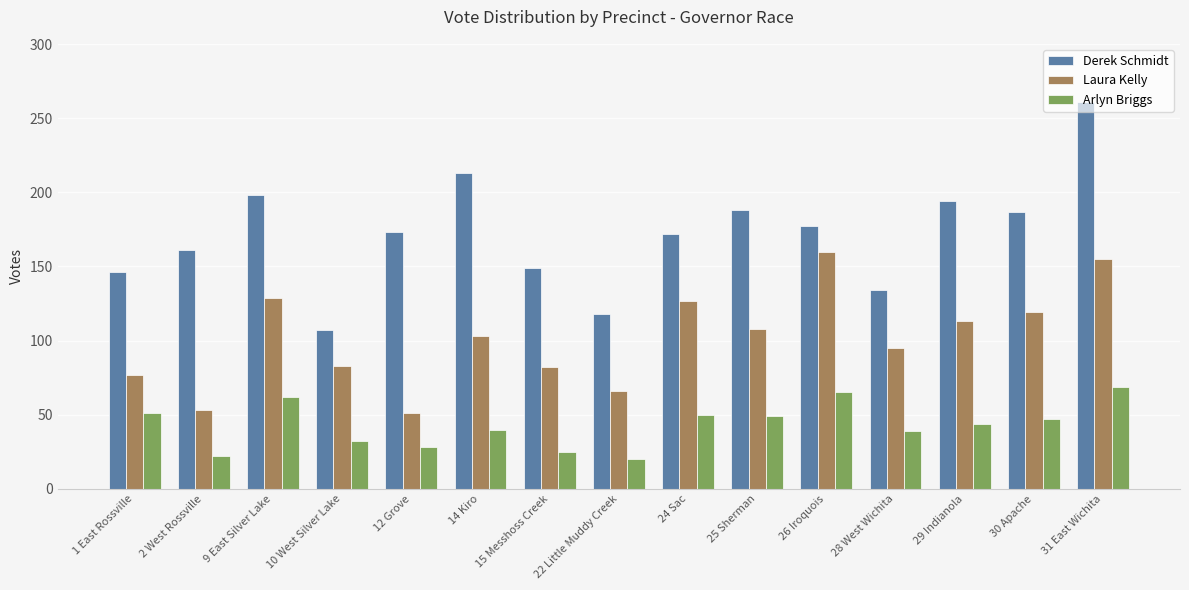

Is it true that Arlyn Briggs equals 20 at 22 Little Muddy Creek?

True